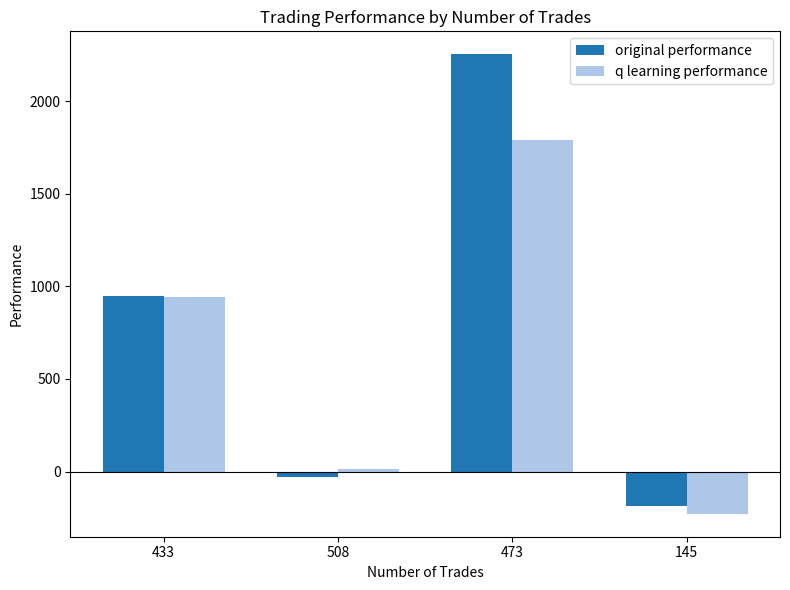

How many values in original performance are below zero?

2